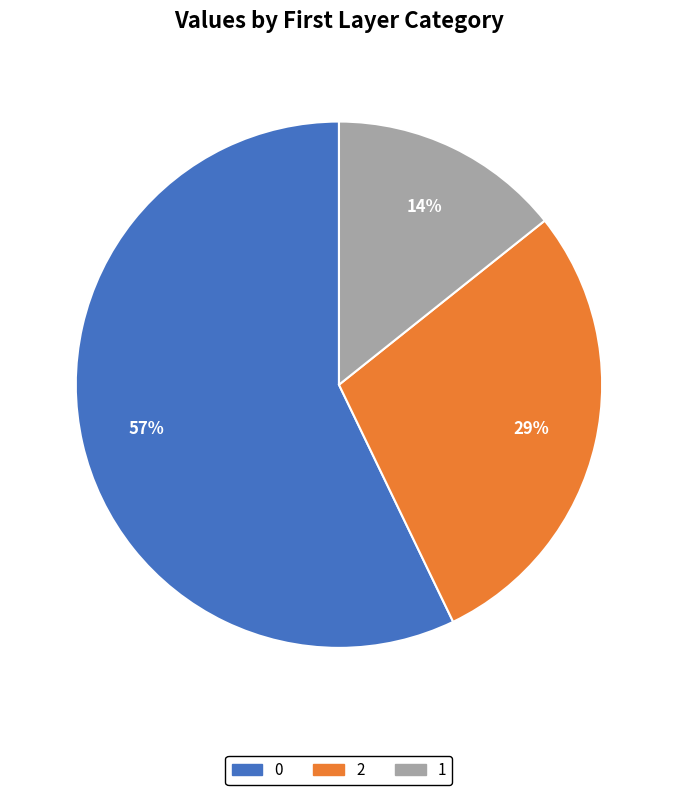

How many slices are in this pie chart?

3